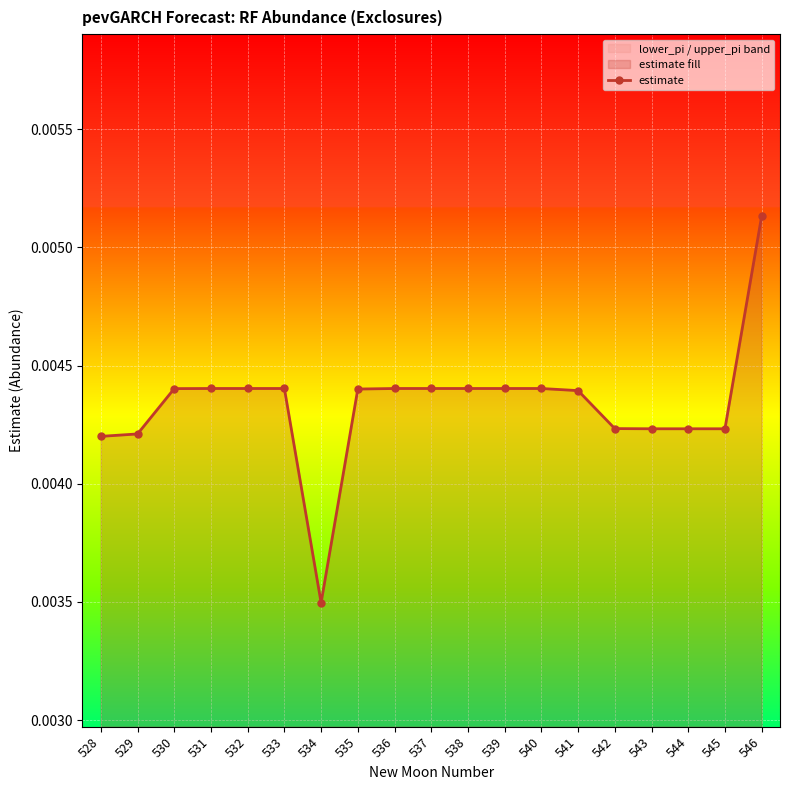

Where is the data nearest to the value 0?

534